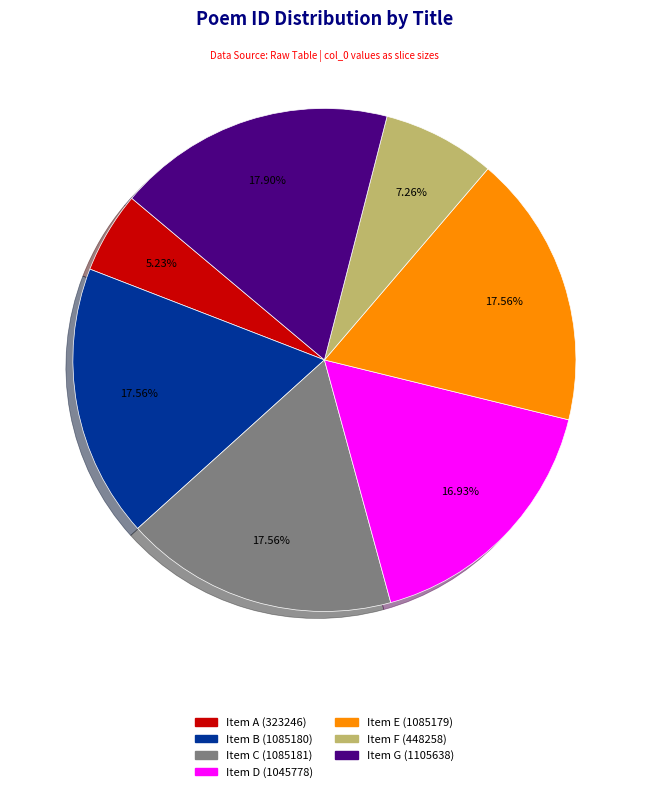

Is there a majority slice in this chart?

No